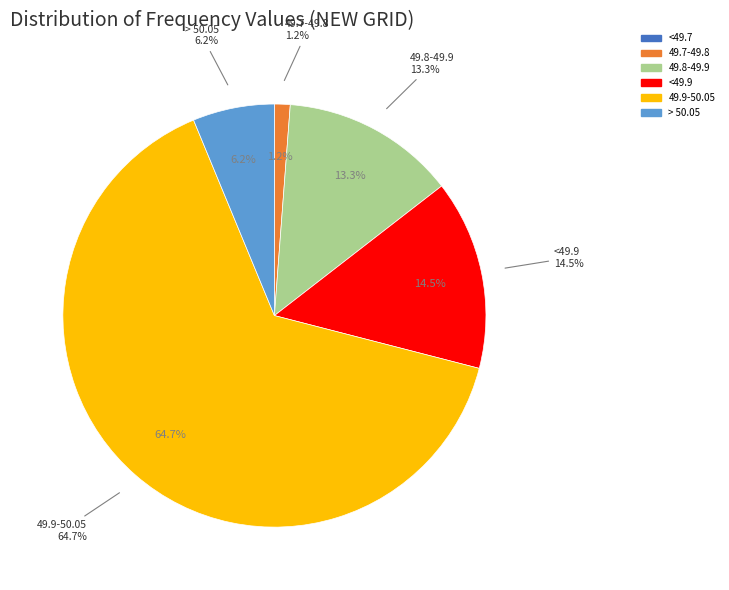

To the nearest percent, what is the average slice percentage?

17%